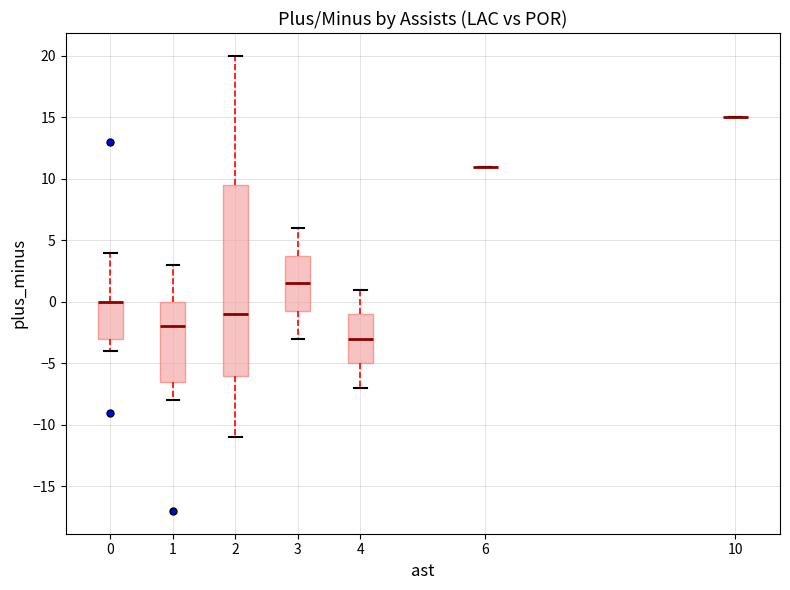

Where does the upper whisker of the box at x = 0 end on the y-axis? The values are not printed on the chart, so give them approximately, as read against the axis.

4.0